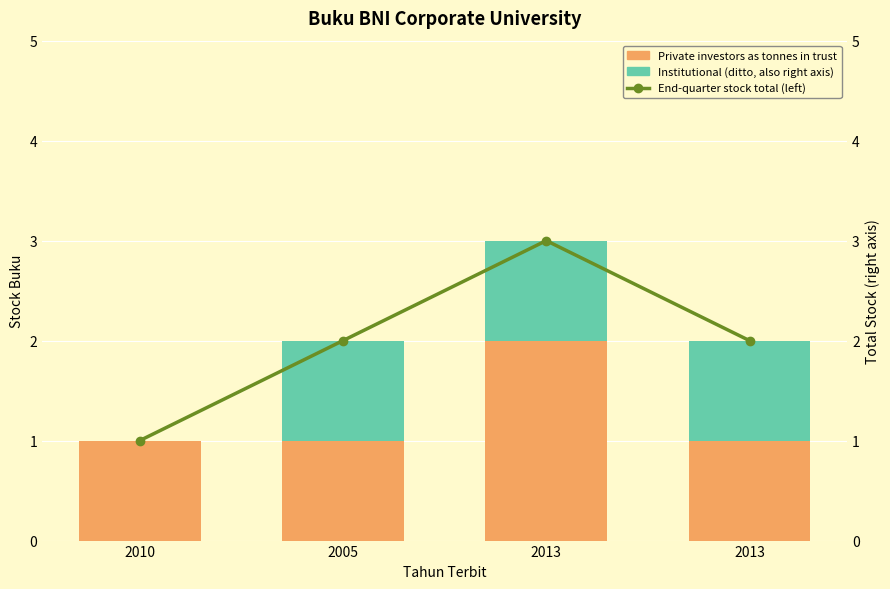

Which series has the largest range (max minus min)?

End-quarter stock total (left)